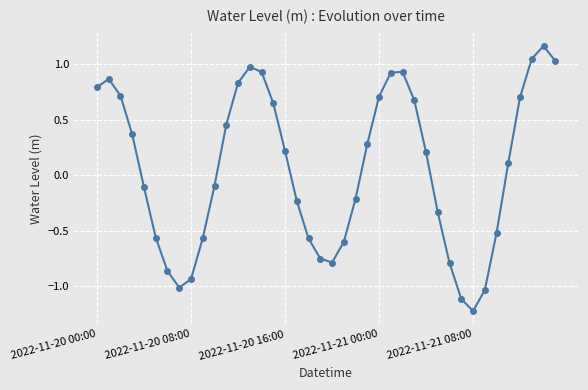

What is the minimum value shown in the chart?

-1.2